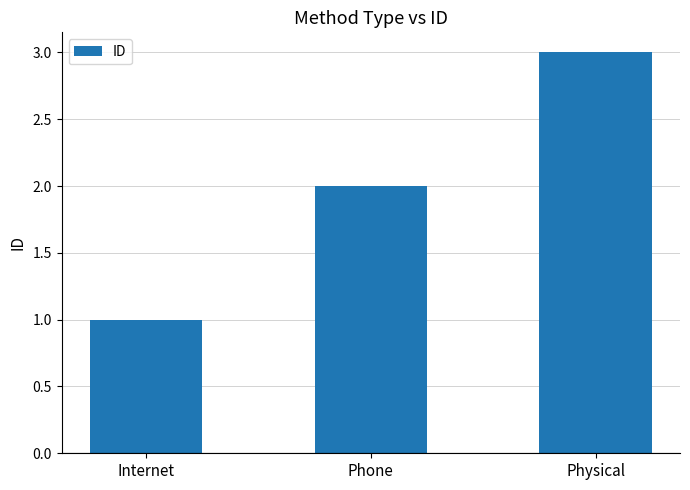

How many series are shown in this chart?

1